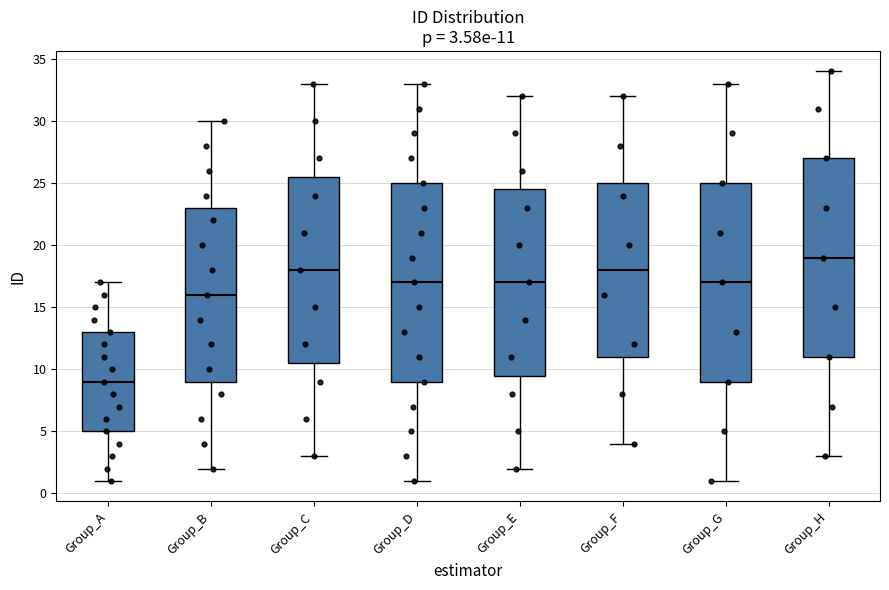

Which box has the highest median line?

Group_H